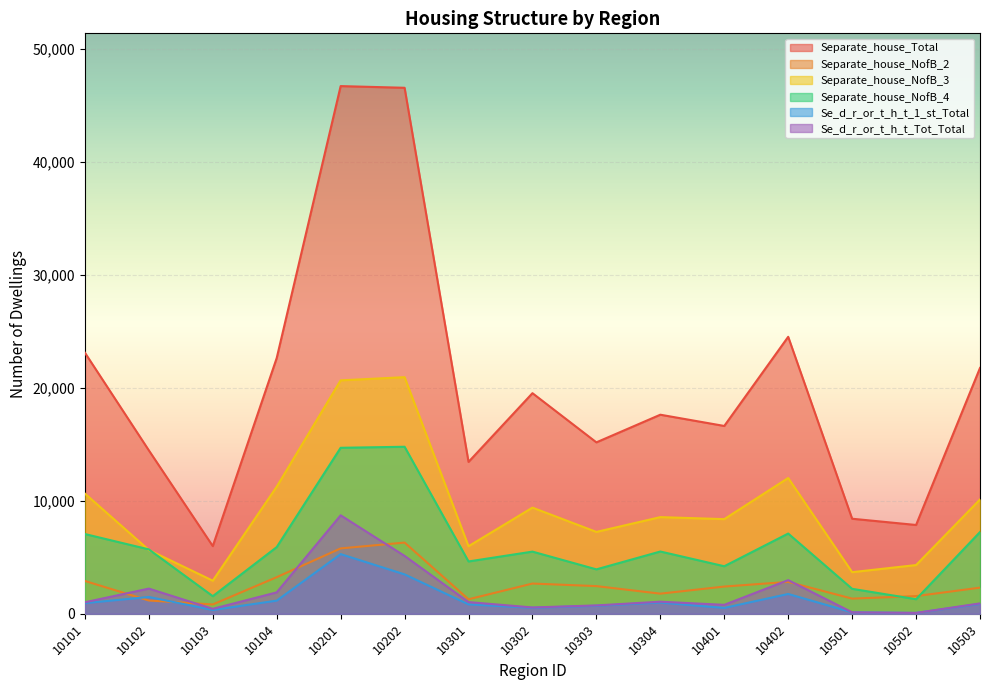

True or false: Separate_house_NofB_2 and Separate_house_NofB_3 intersect in this chart.

False